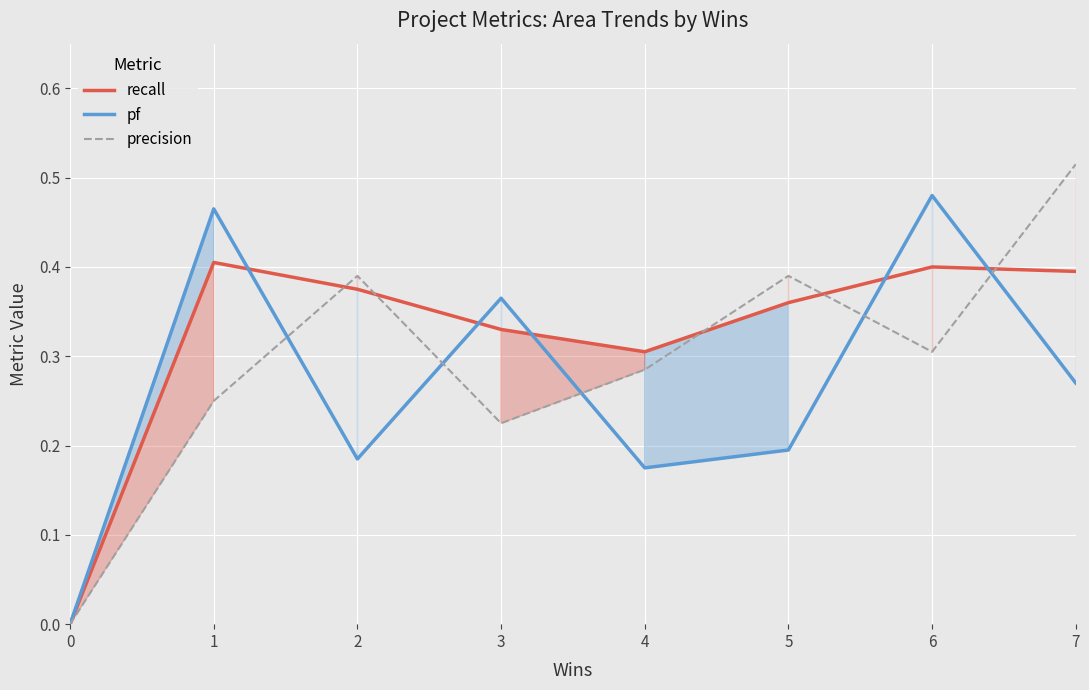

Does the chart display data point markers on the line(s)?

No